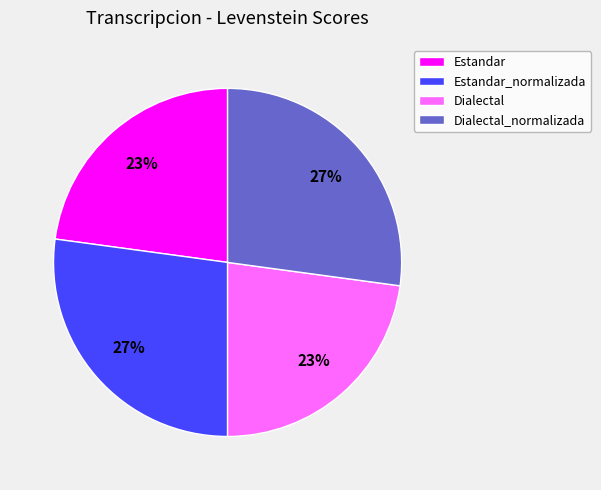

Between Estandar_normalizada and Dialectal, which is larger?

Estandar_normalizada